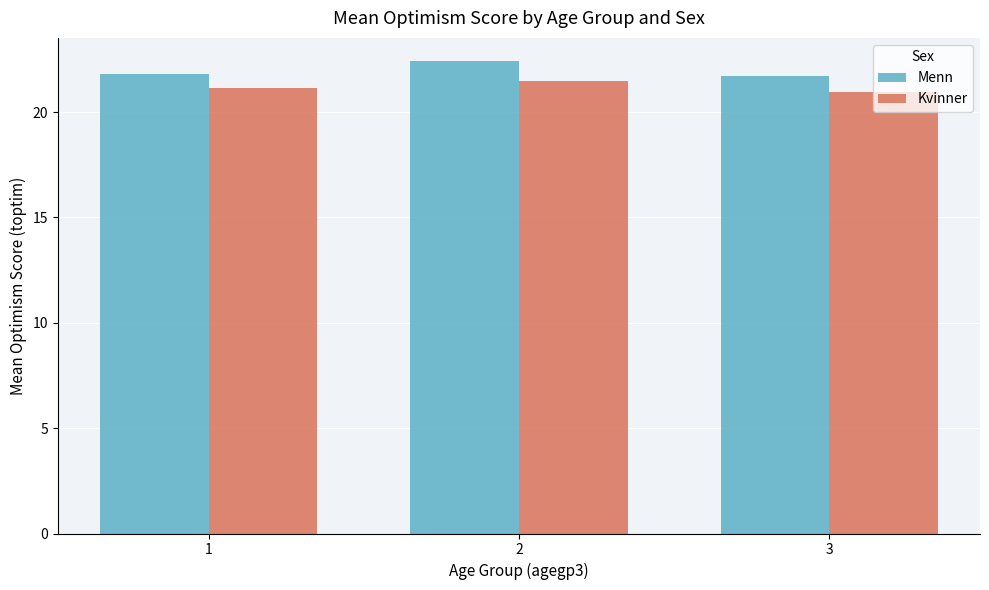

What is the lowest value of the Menn series?

21.7